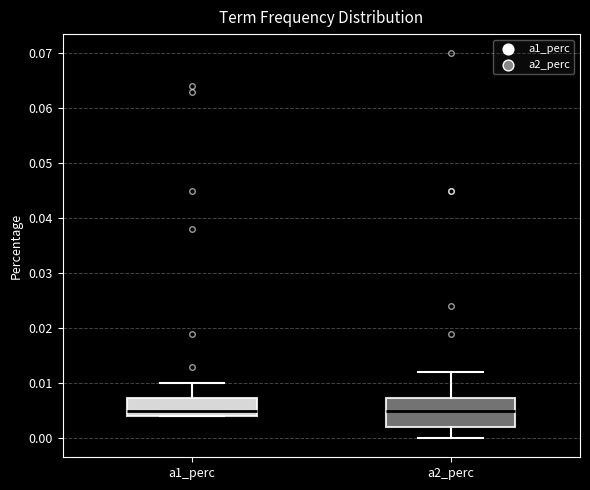

Where is the lower edge of the box for a1_perc on the y-axis? The values are not printed on the chart, so give them approximately, as read against the axis.

0.004